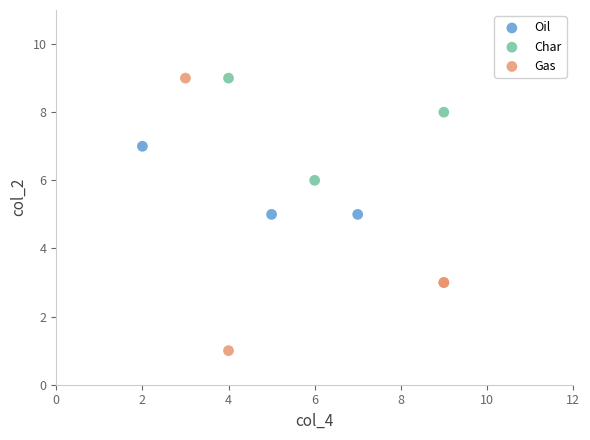

Which series has the largest Y range (max minus min)?

Gas